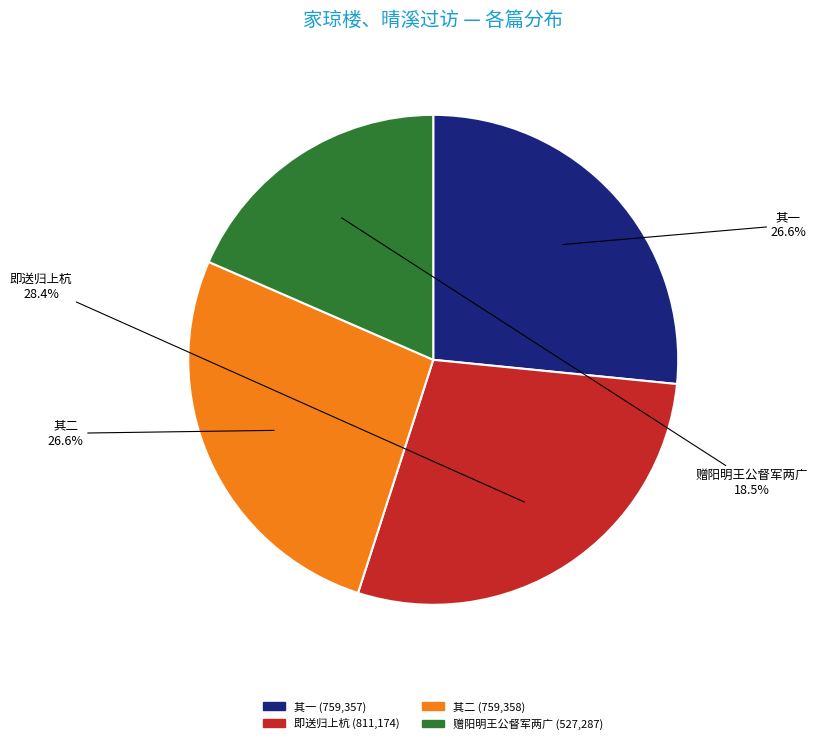

Count the number of slices in the pie.

4